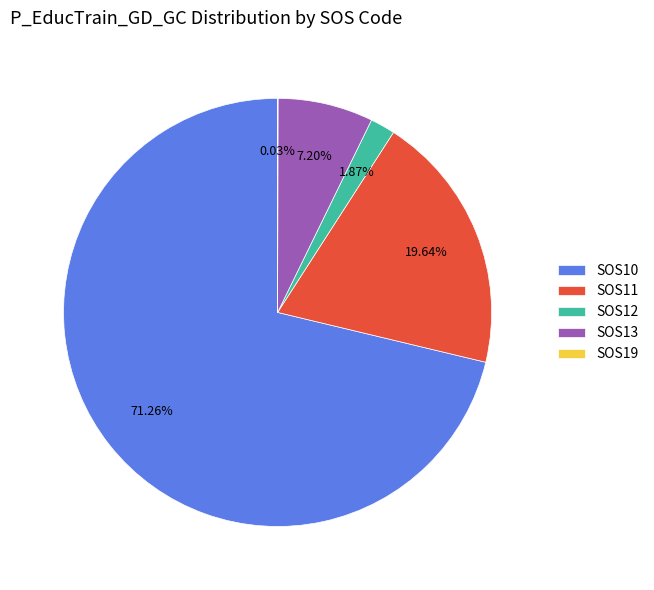

Which slice is the largest?

SOS10